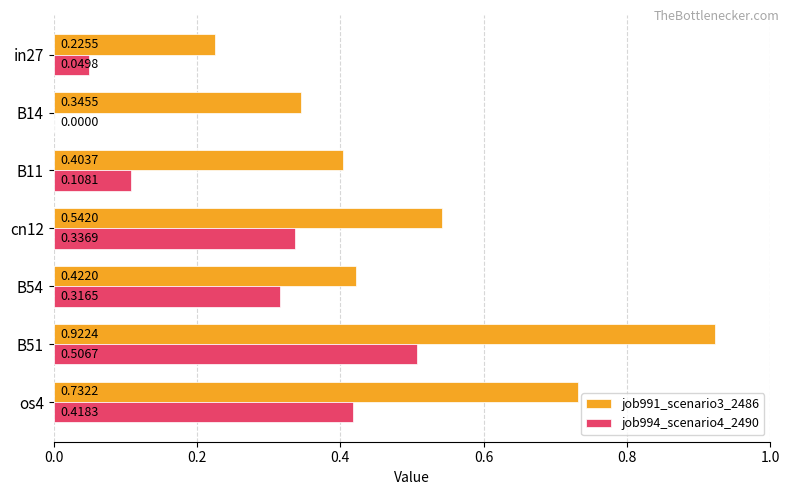

Which series changed the most between B51 and os4?

job991_scenario3_2486